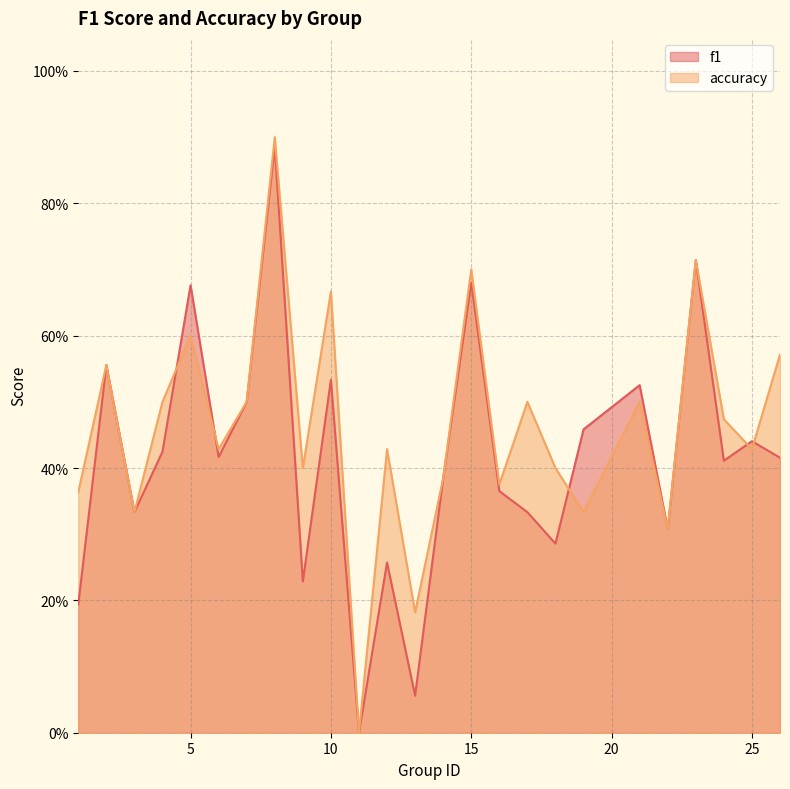

Rank the series by their maximum value, from highest to lowest.

accuracy, f1